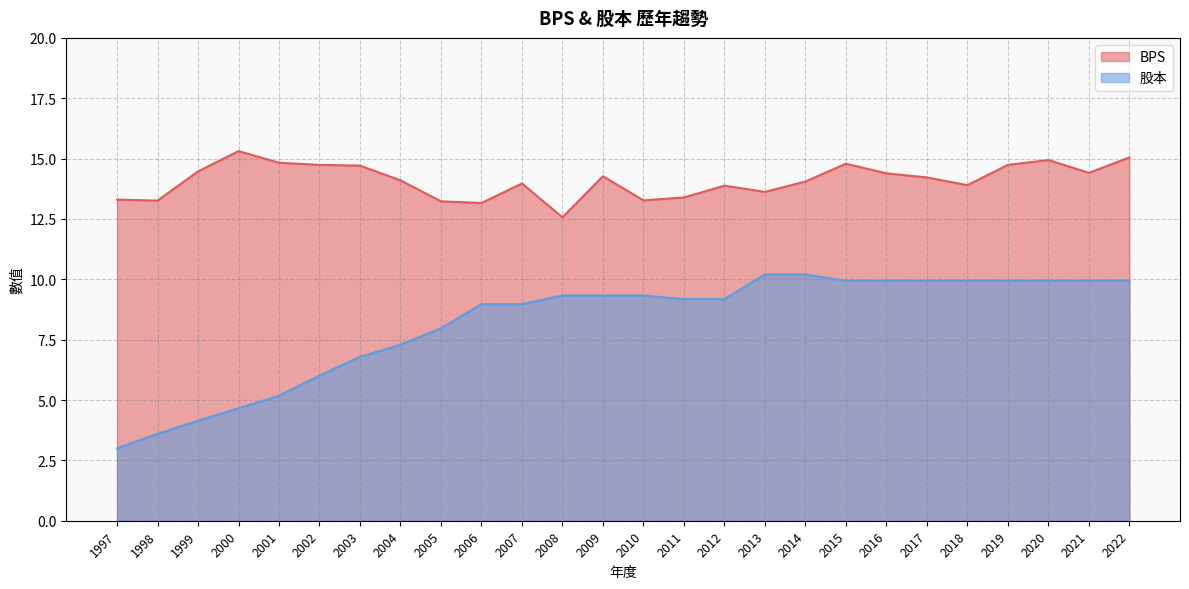

Does the chart display data point markers on the line(s)?

No